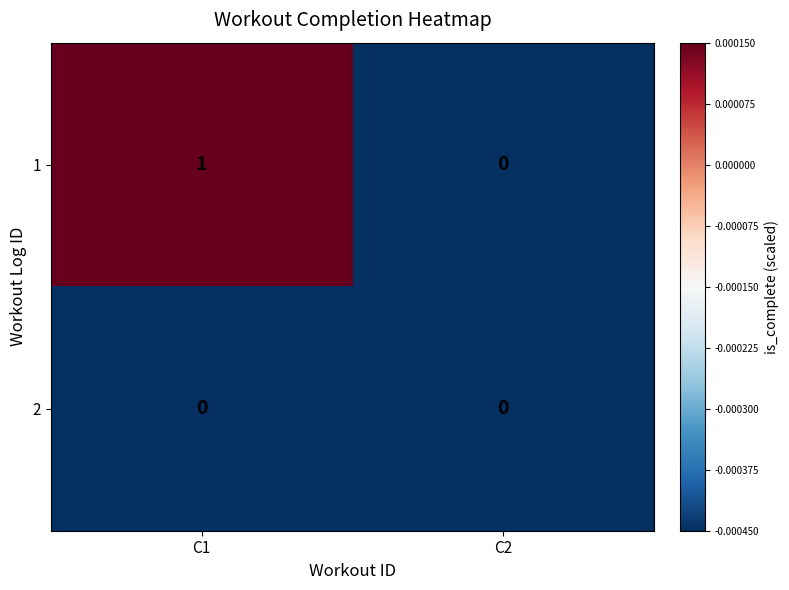

At which label is 1 closest to 0?

C2